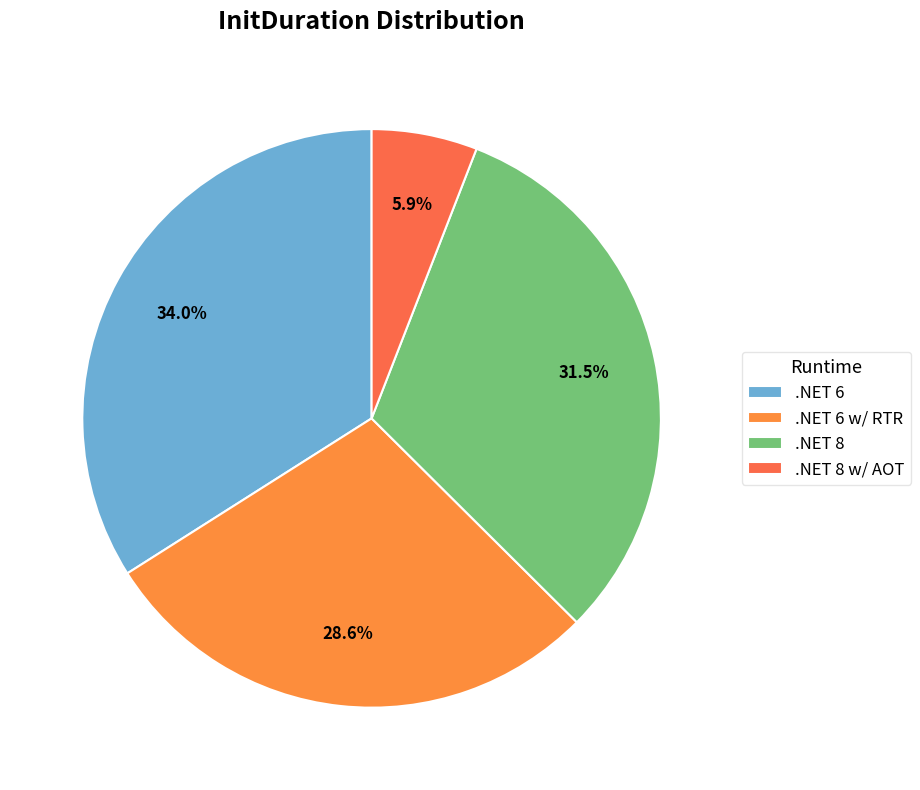

How much of the chart is everything except .NET 8 w/ AOT?

94.1%